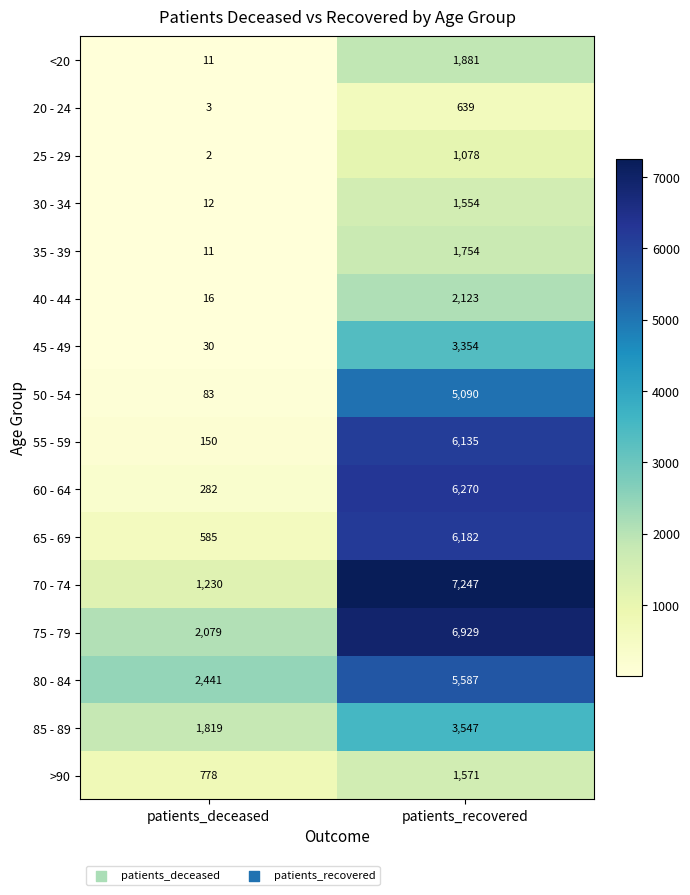

List the labels in order of 45 - 49 value, largest first.

patients_recovered, patients_deceased